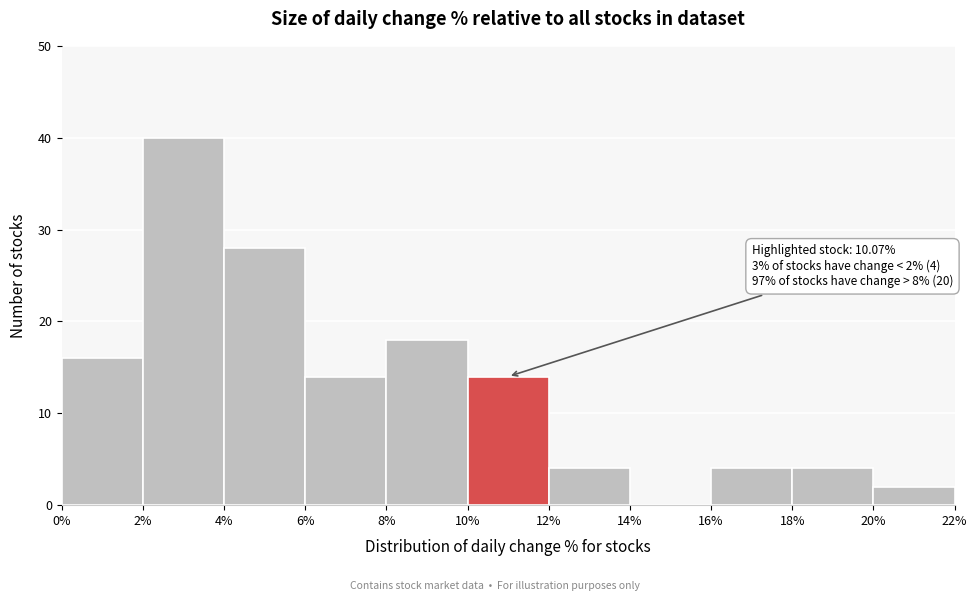

Over which range of the x-axis is the bar tallest?

2% to 4%